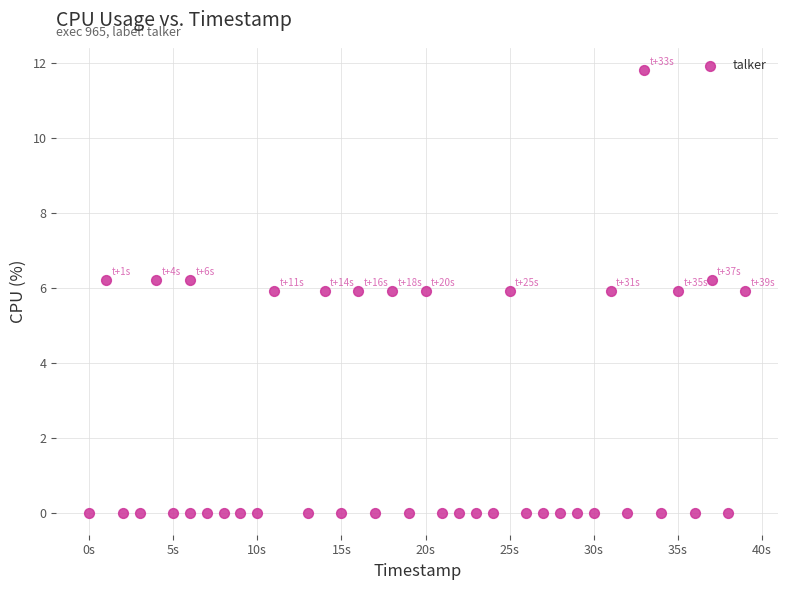

What is the range of Y values (max minus min)?

11.8